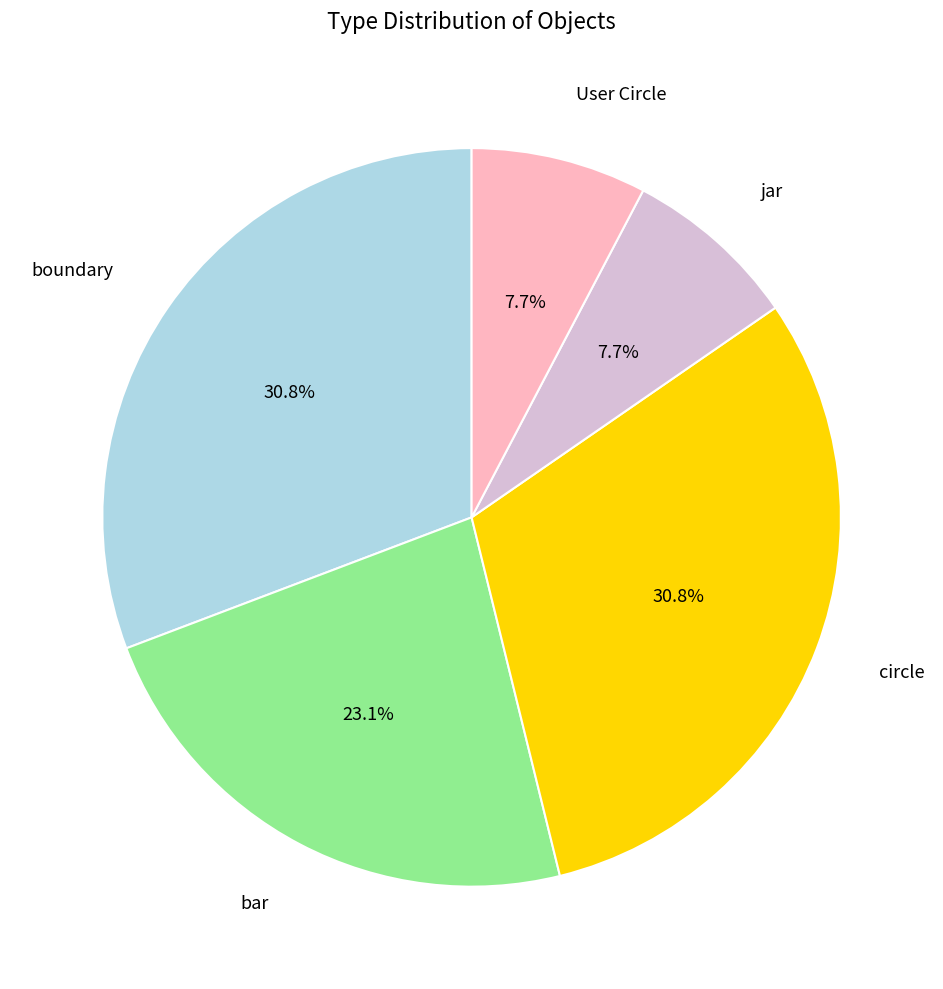

Does any single category account for the majority?

No